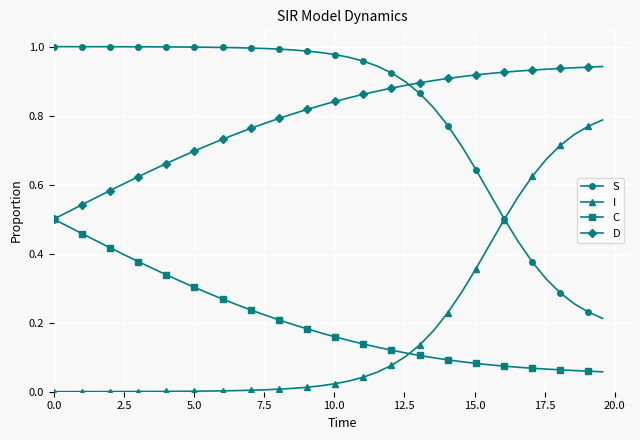

True or false: I and D cross at least once.

False